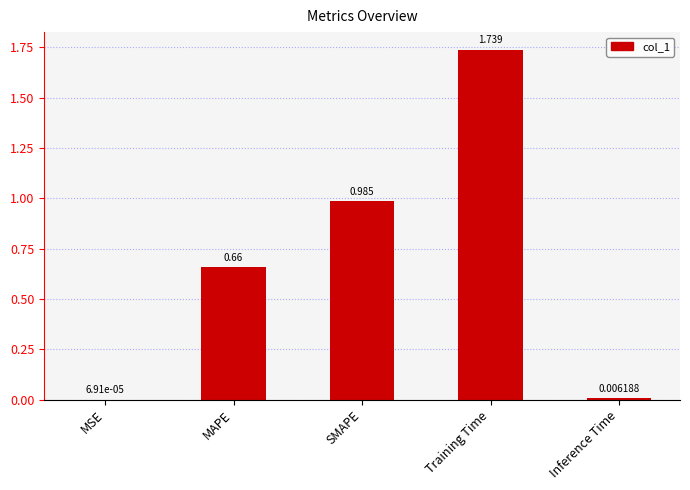

Which has a higher value, Inference Time or MSE?

Inference Time